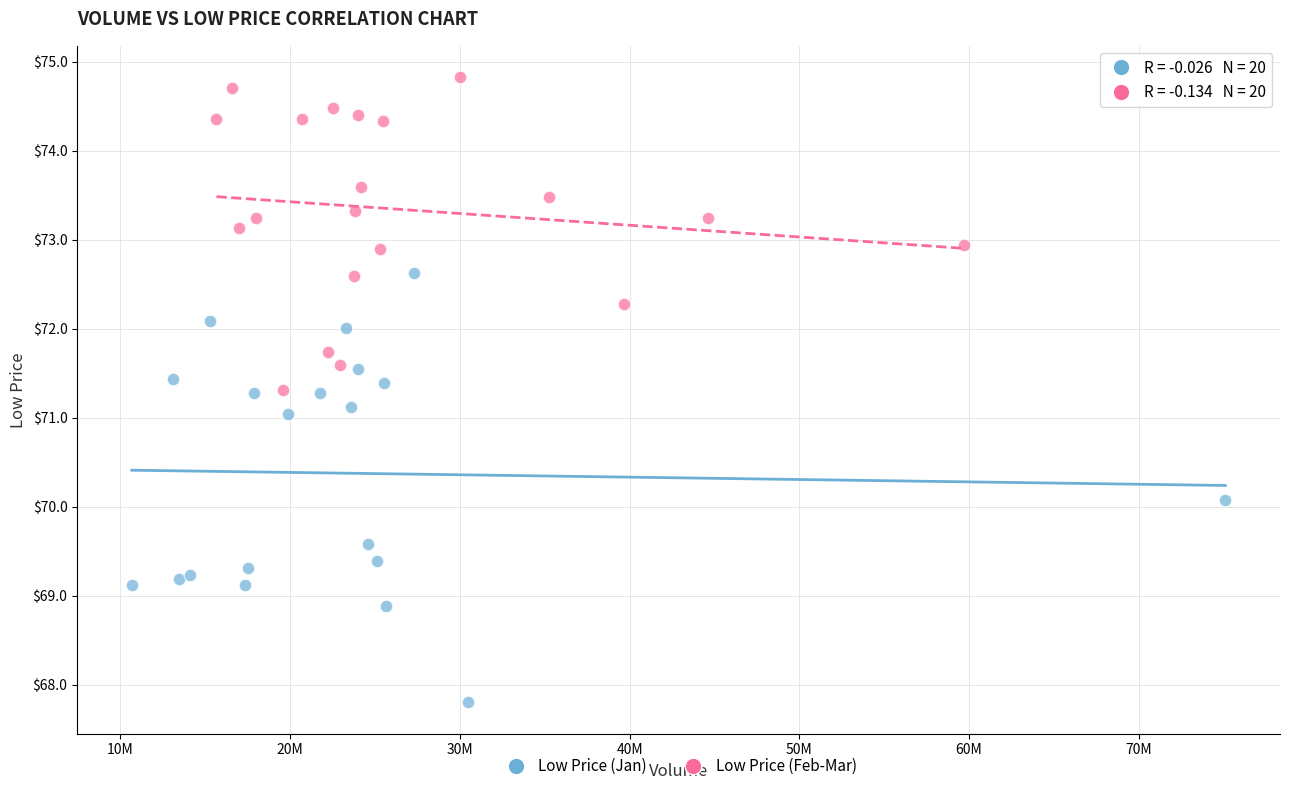

Which series contains the highest Y value?

Low Price (Feb-Mar)